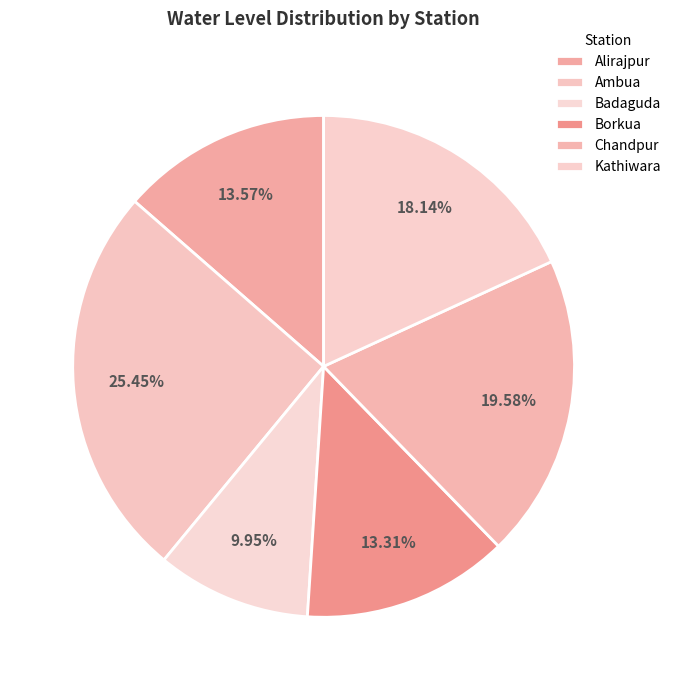

How many segments does this pie chart have?

6